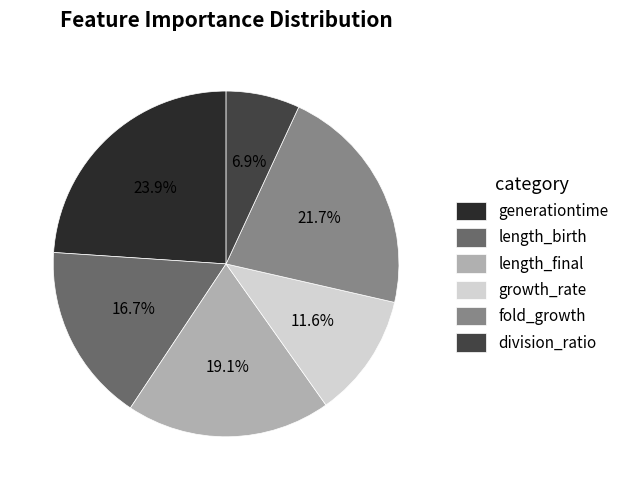

What portion of the pie excludes fold_growth?

78.3%